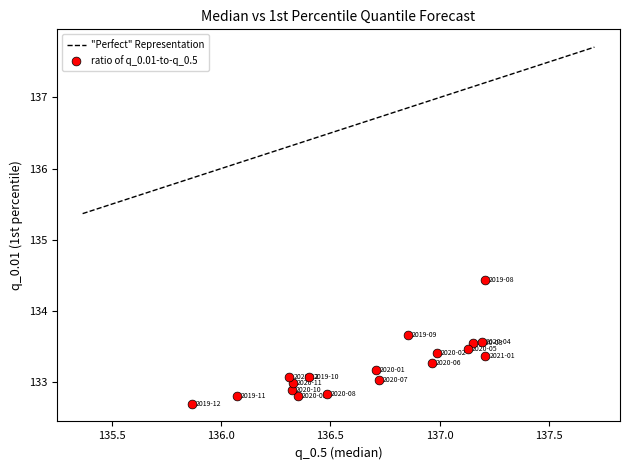

What is the range of Y values (max minus min)?

1.7